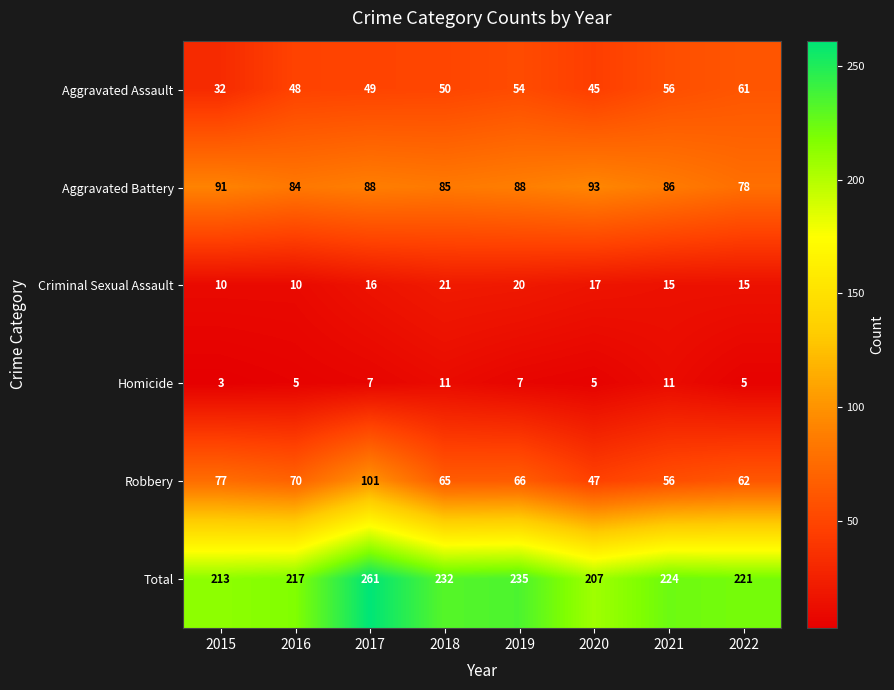

What is the total value across all series at 2020?

414